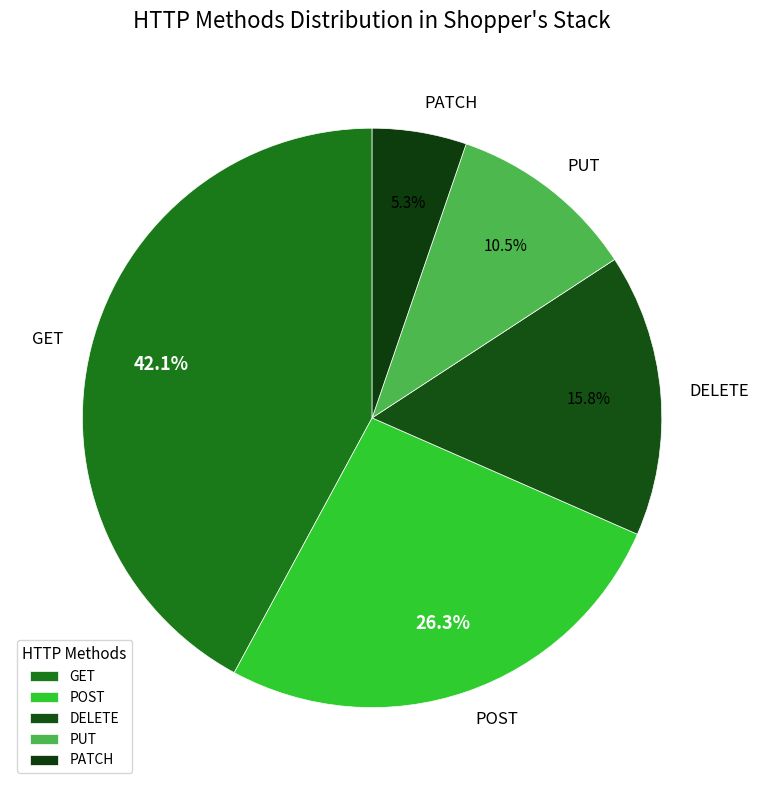

How many segments does this pie chart have?

5